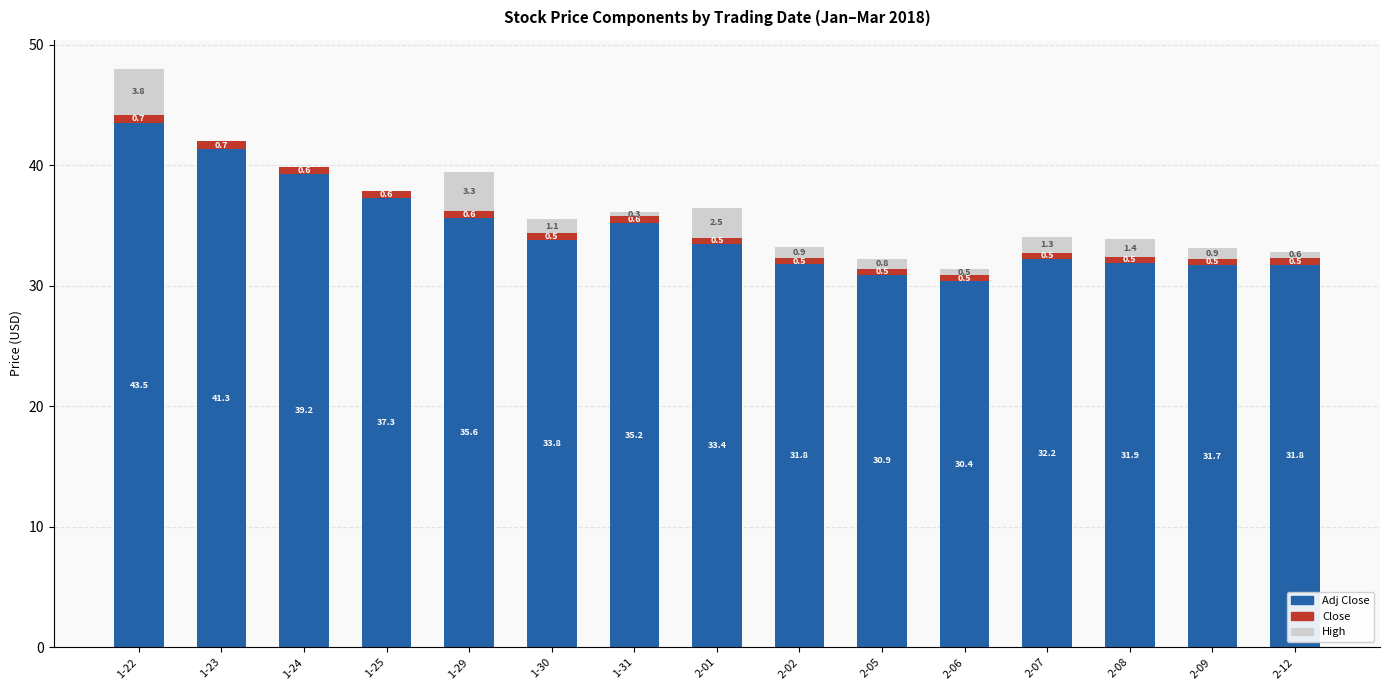

How many categories are shown in the chart?

15